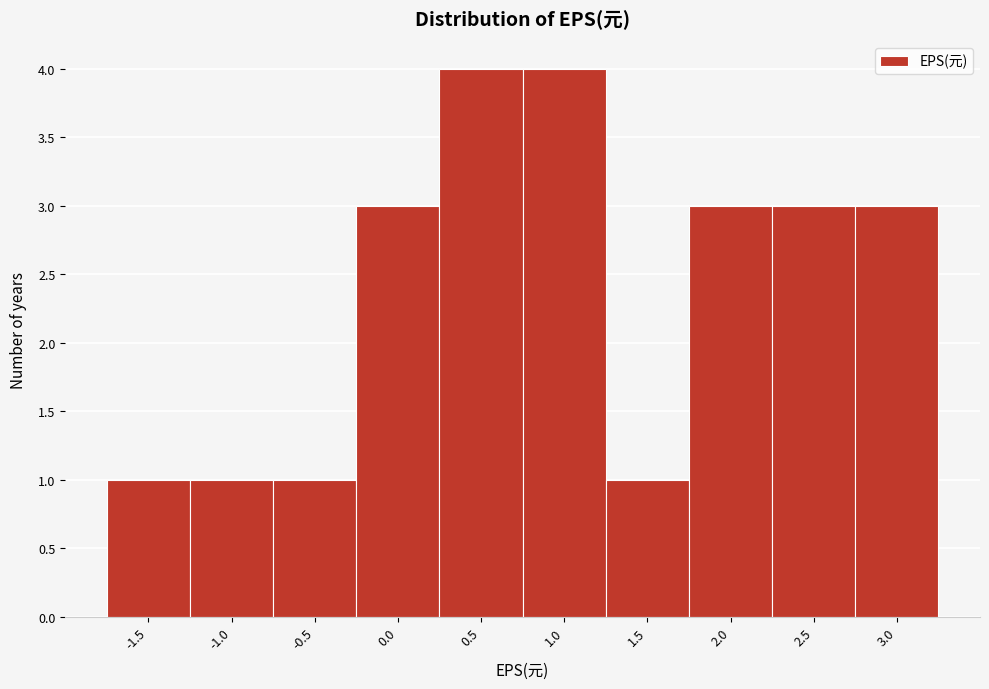

Reading left to right, list all the values displayed in this chart.

-1.5=1	-1.0=1	-0.5=1	0.0=3	0.5=4	1.0=4	1.5=1	2.0=3	2.5=3	3.0=3